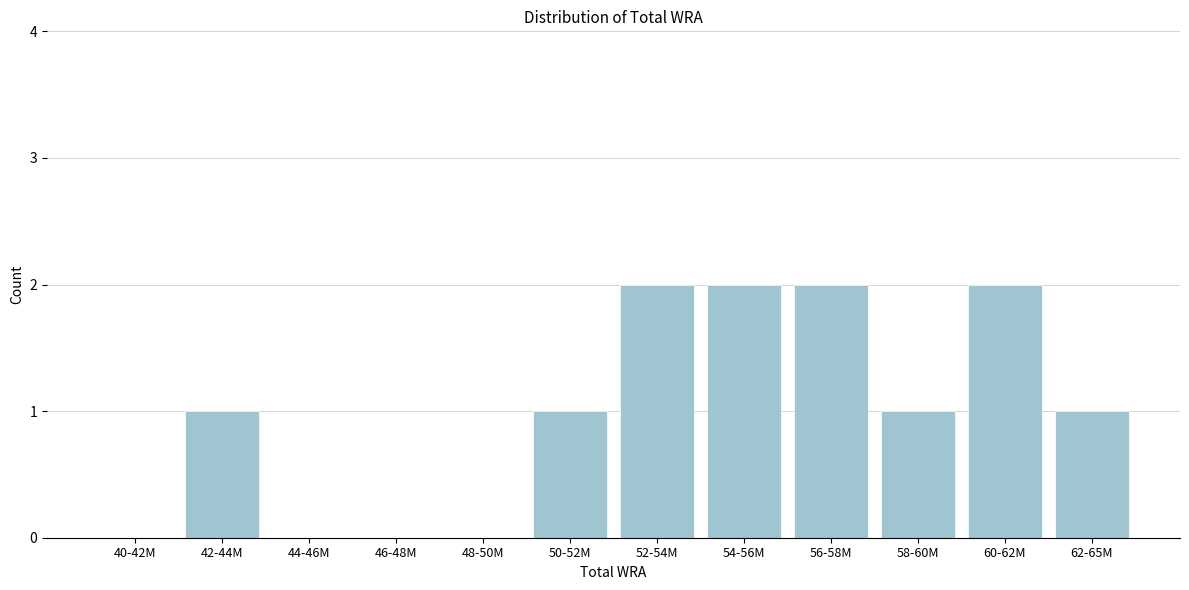

Reading left to right, extract all data points from this chart.

40-42M=0	42-44M=1	44-46M=0	46-48M=0	48-50M=0	50-52M=1	52-54M=2	54-56M=2	56-58M=2	58-60M=1	60-62M=2	62-65M=1